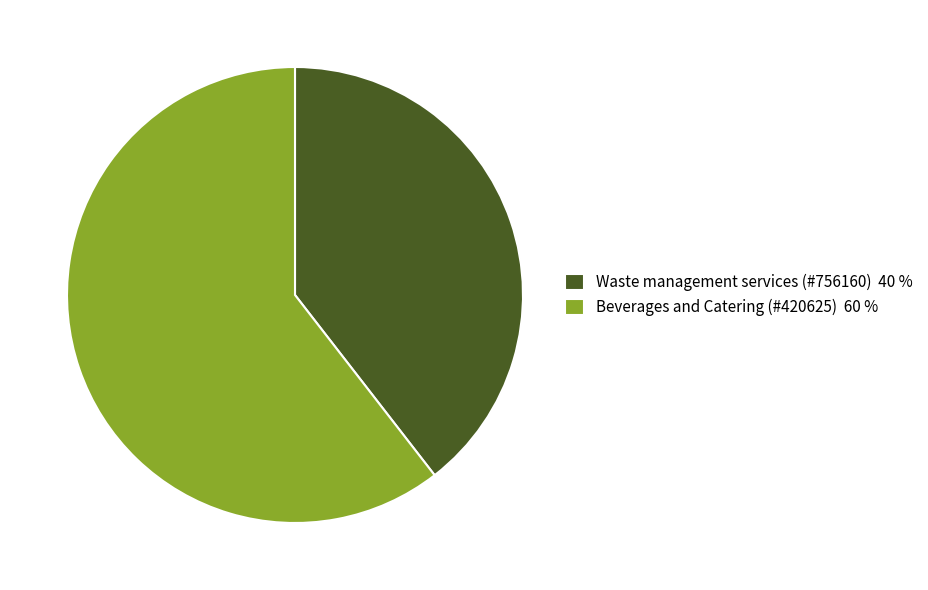

How many segments does this pie chart have?

2